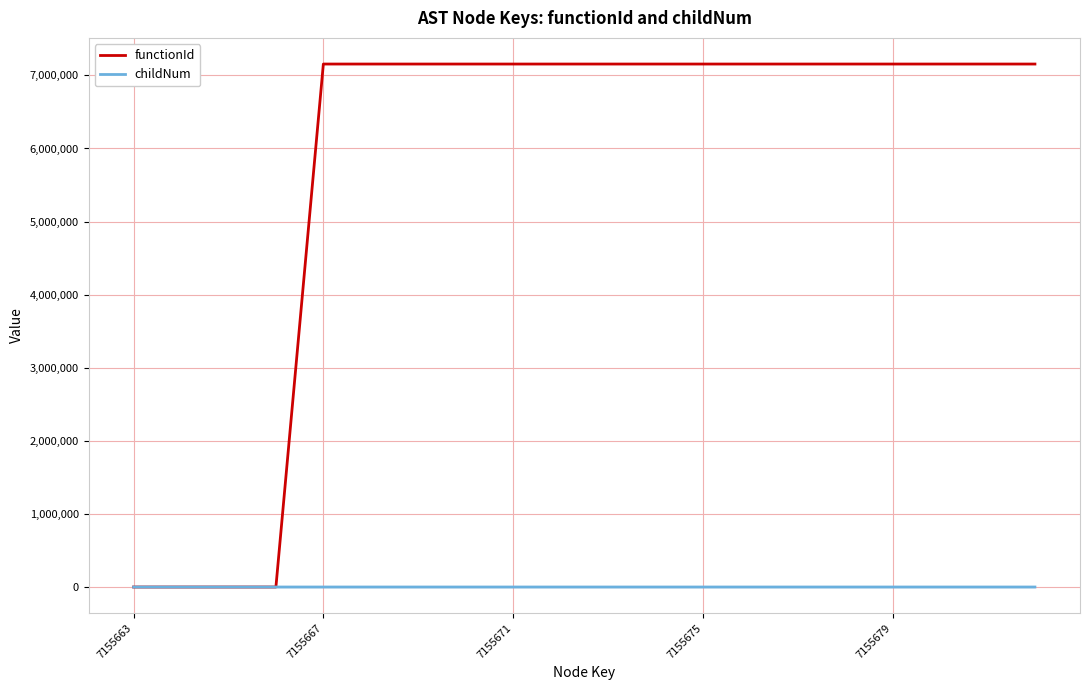

Which series has the largest range (max minus min)?

functionId